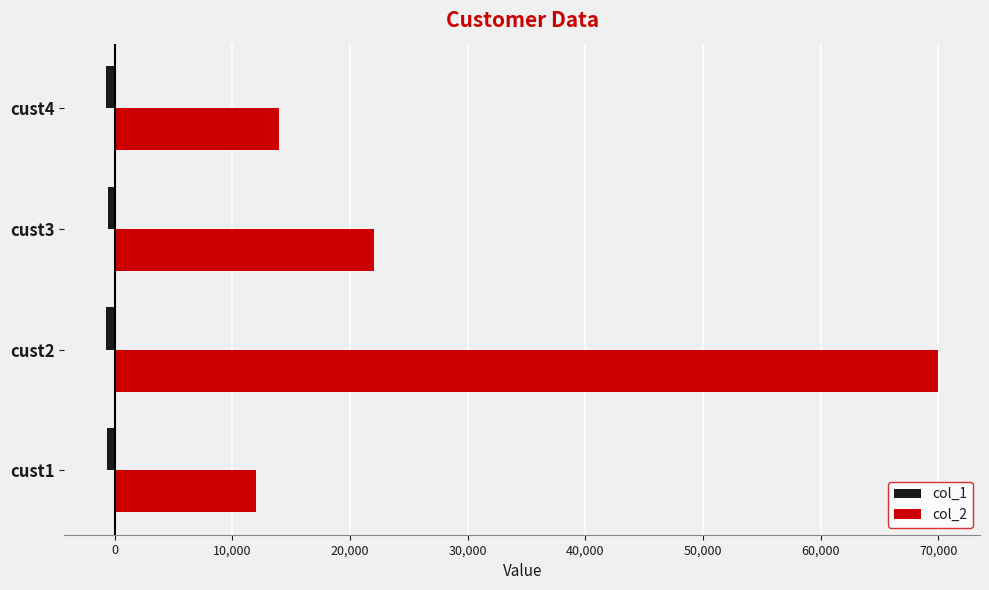

Rank the categories by col_2 value from highest to lowest.

cust2, cust3, cust4, cust1